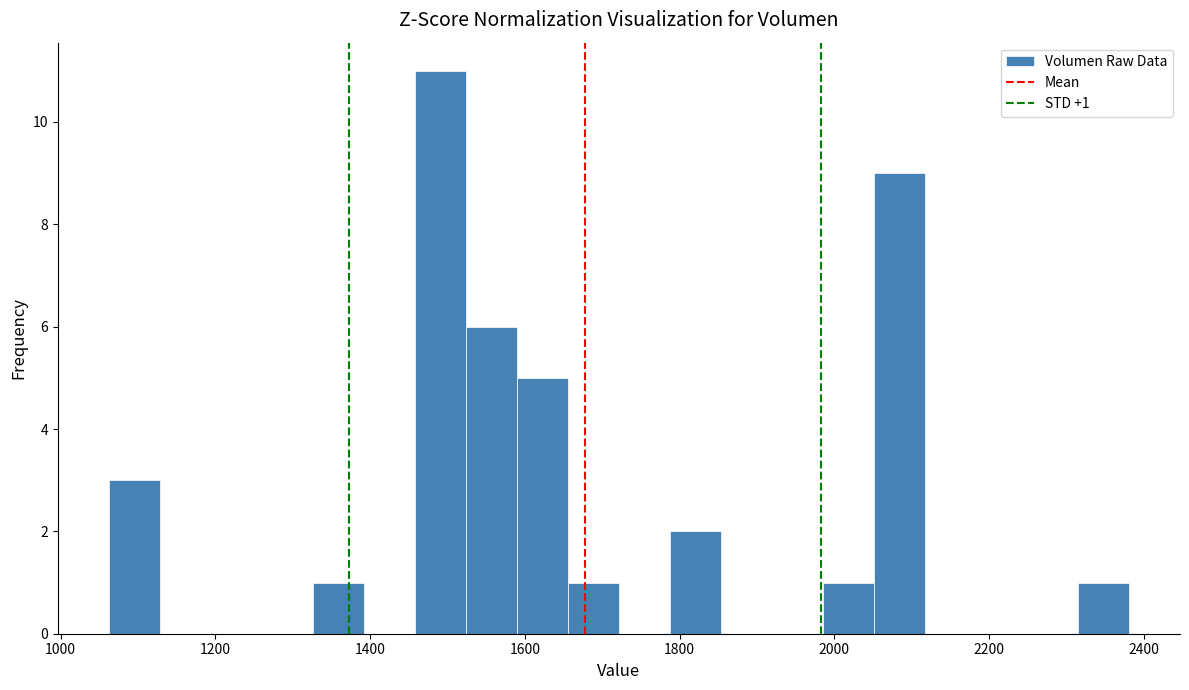

Read against the x-axis, roughly where is the centre of the tallest bar?

1500